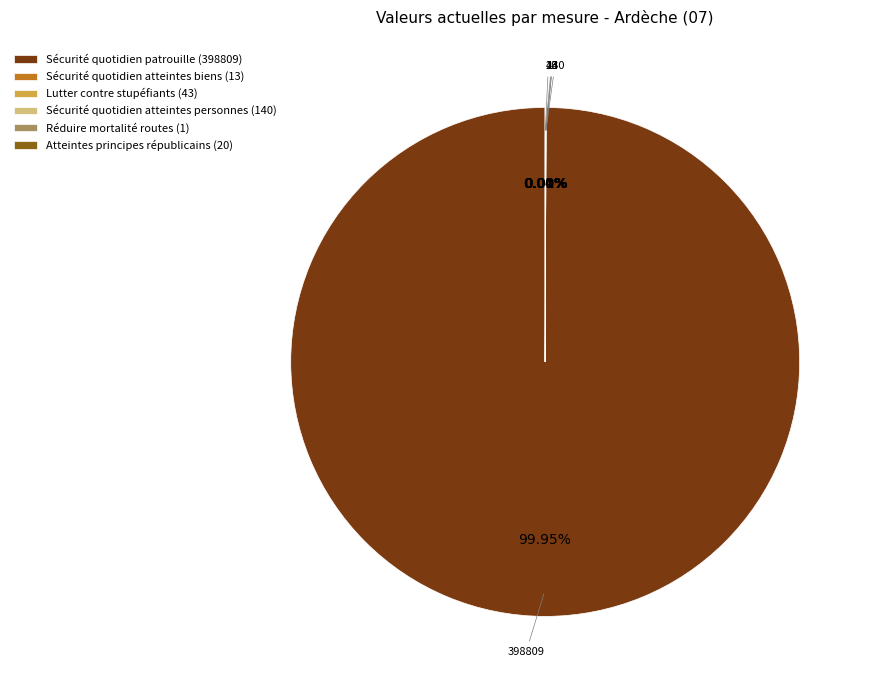

What is the majority slice?

Sécurité quotidien patrouille (398809)